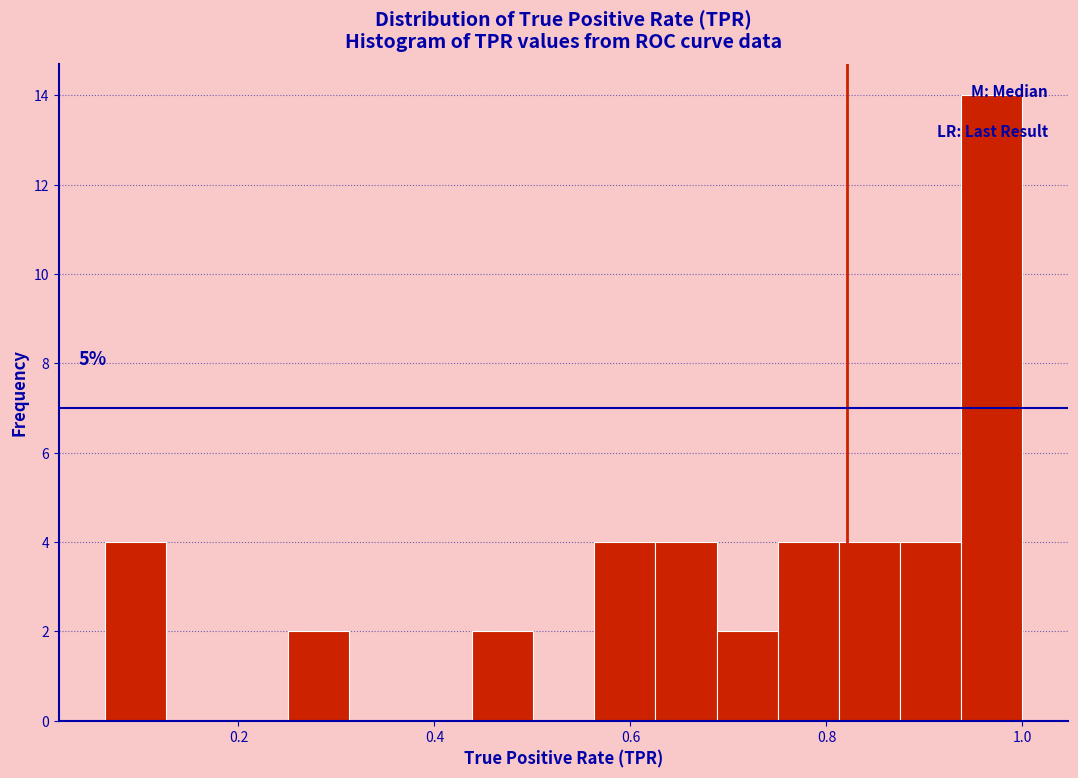

Read against the x-axis, roughly where is the centre of the tallest bar?

0.96